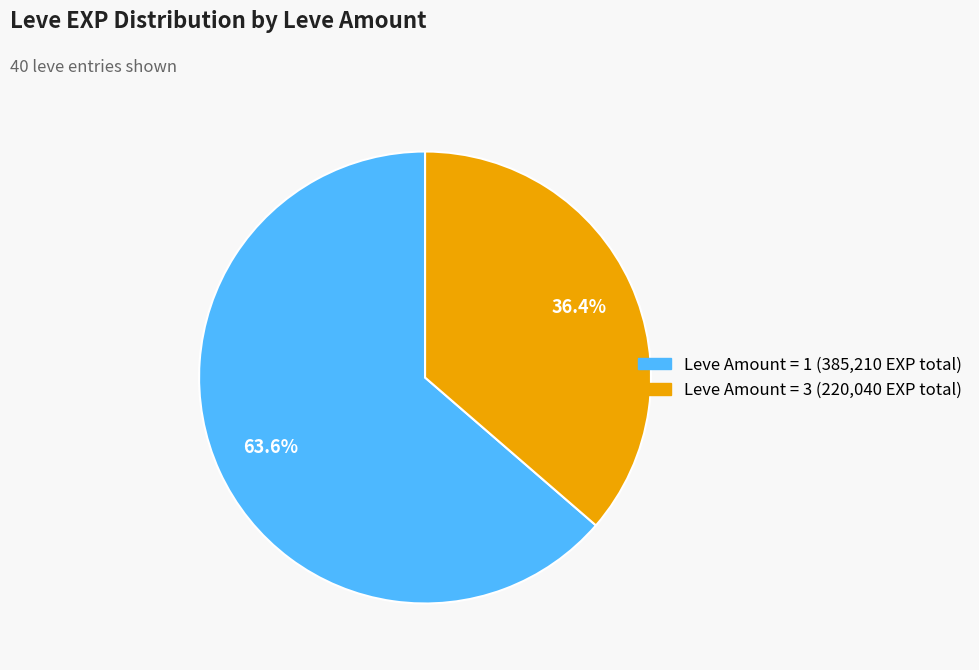

Does any single category account for the majority?

Yes